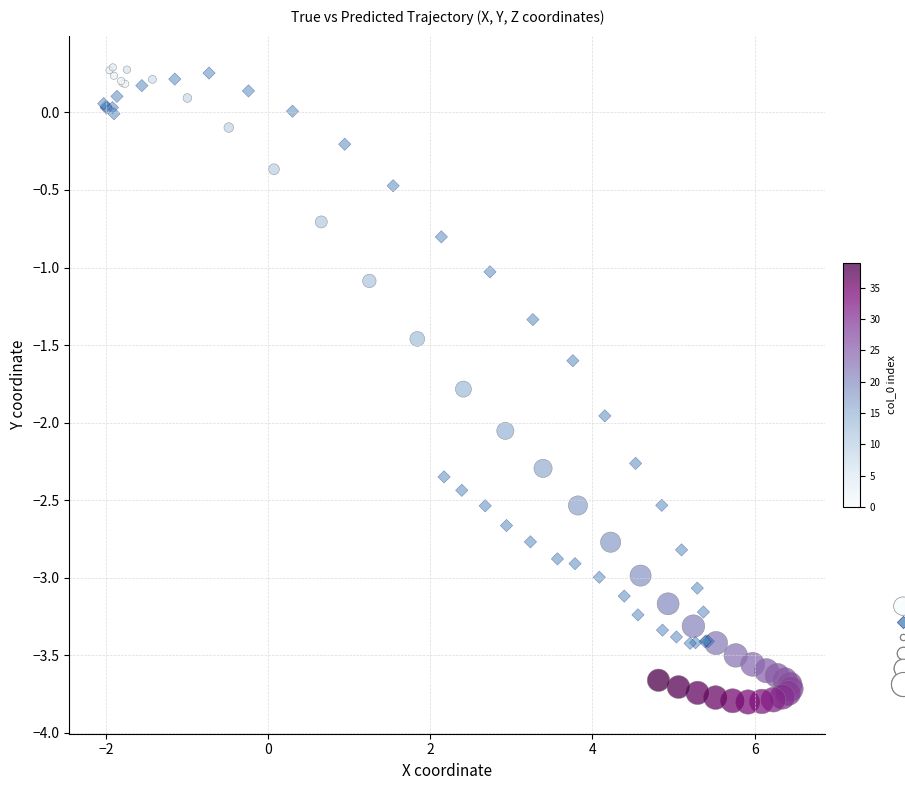

Which series contains the lowest Y value?

True trajectory